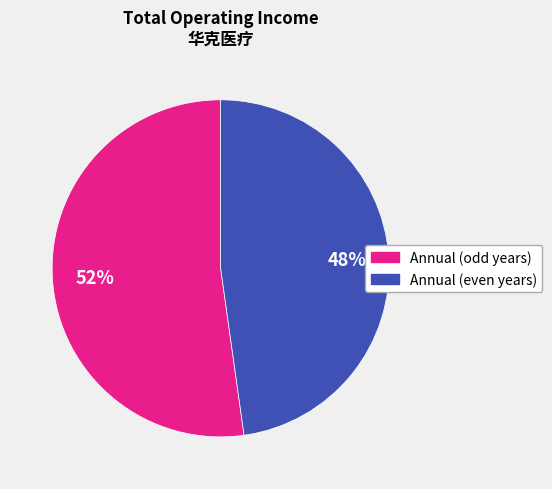

To the nearest percent, what is the difference between the largest and smallest slice percentages?

4%